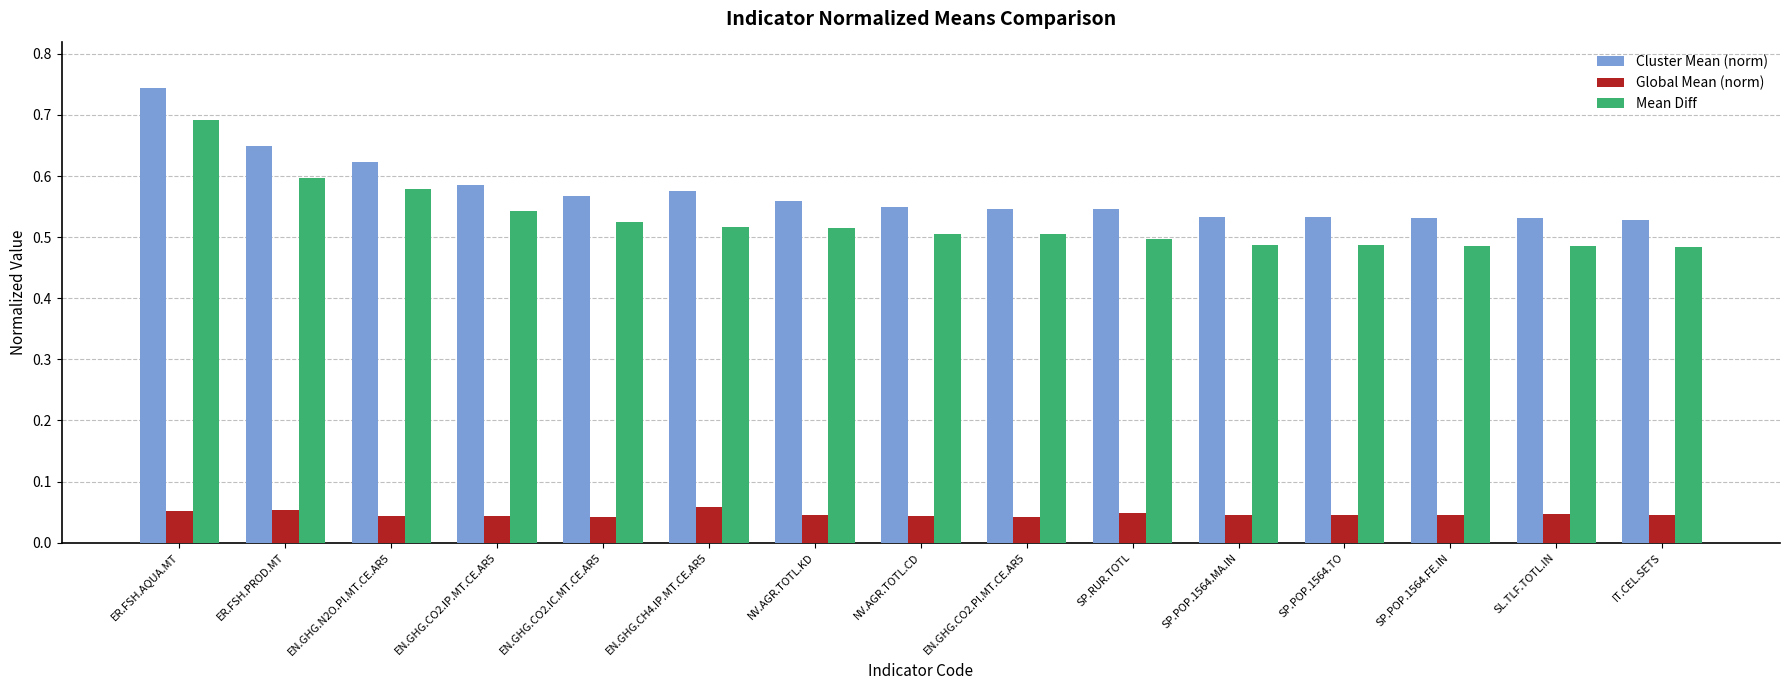

Does the chart contain stacked bars?

No